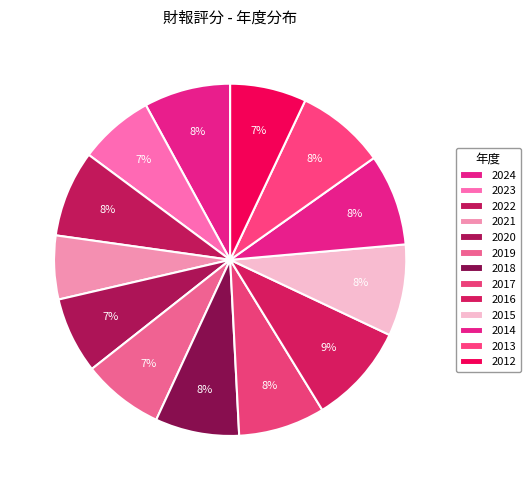

How many slices are in this pie chart?

13